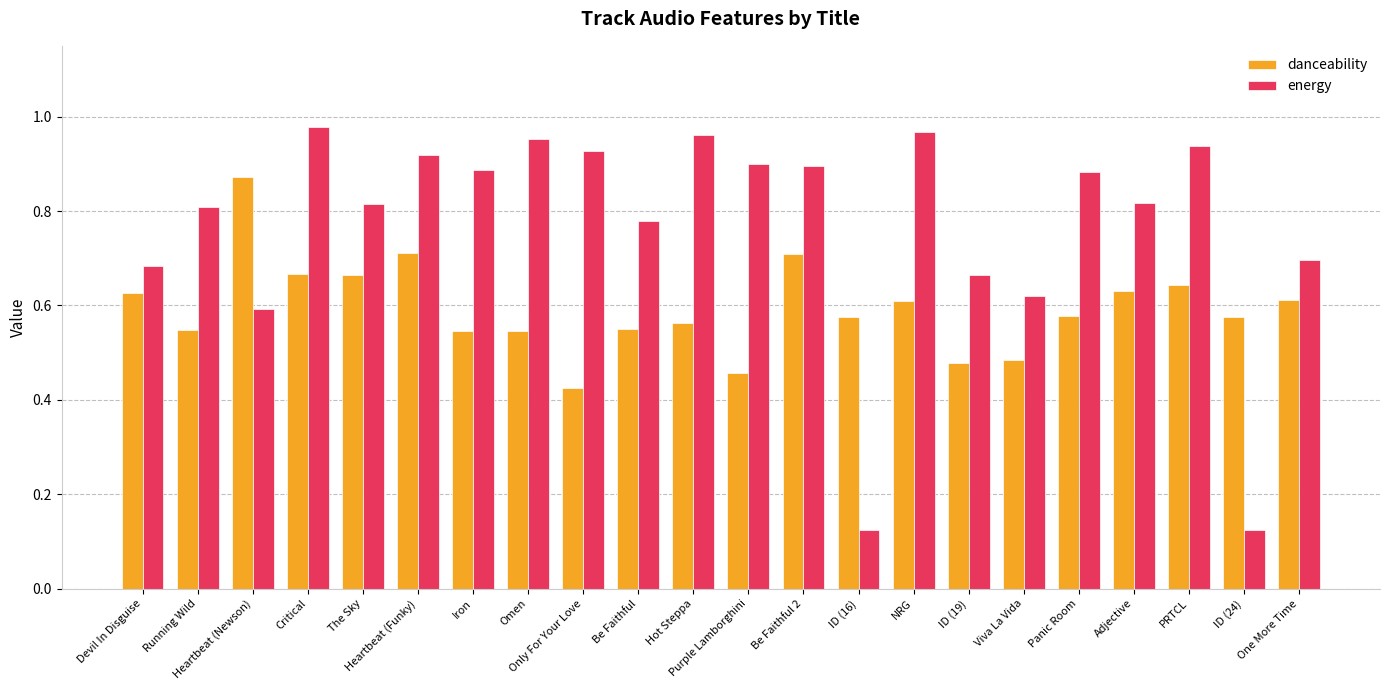

At which label does danceability reach its peak?

Heartbeat (Newson)